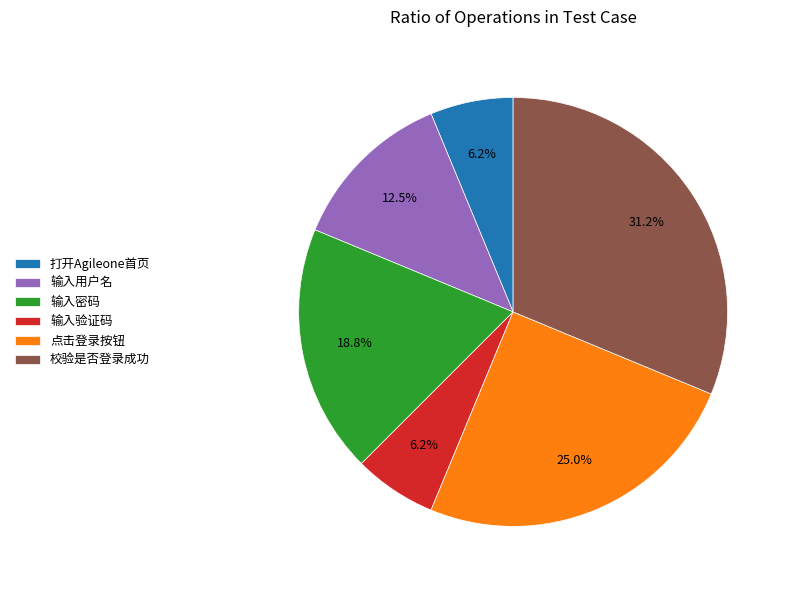

Is there any slice that represents more than half of the pie?

No